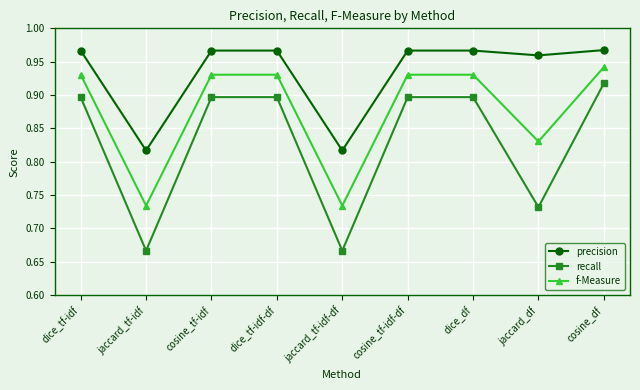

How many lines are shown in the chart?

3